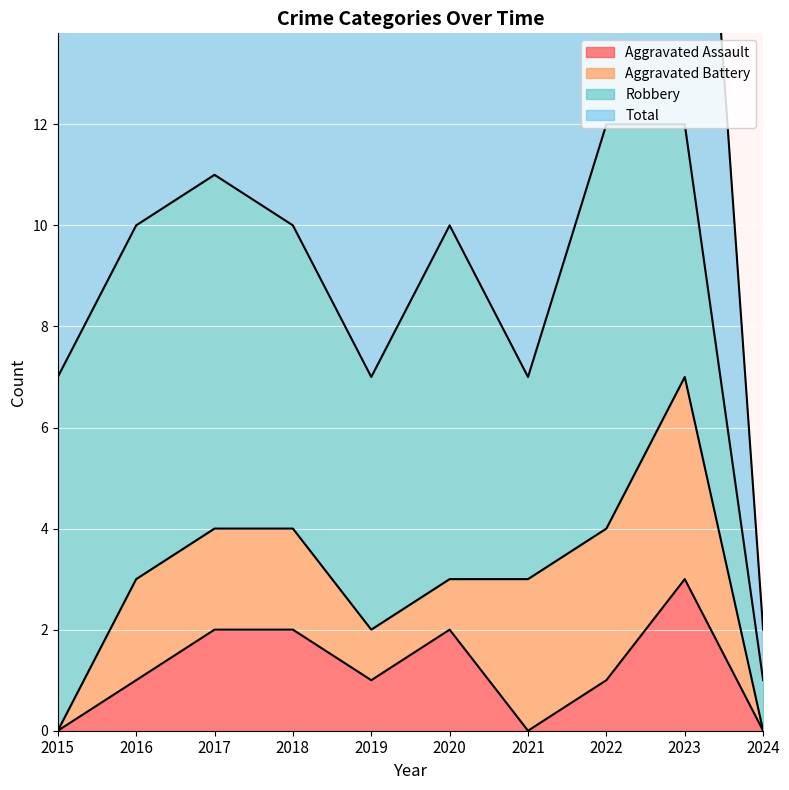

The Aggravated Assault series shows 3 at 2018. True or false?

False